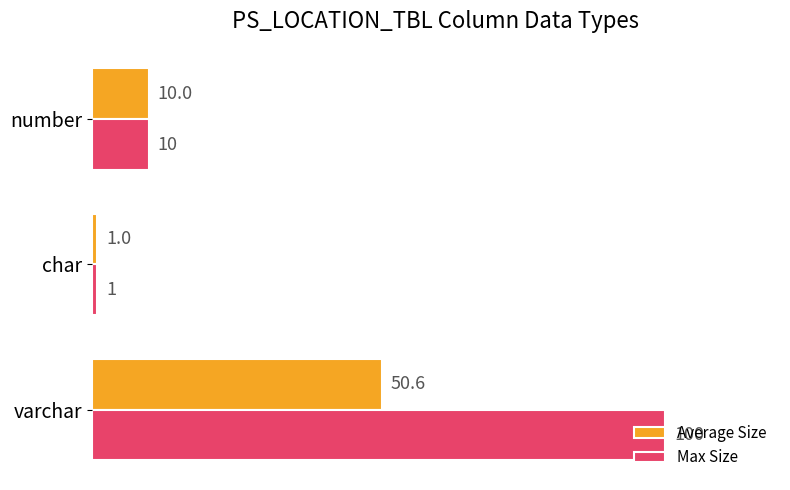

Rank the series by their average value, from highest to lowest.

Max Size, Average Size